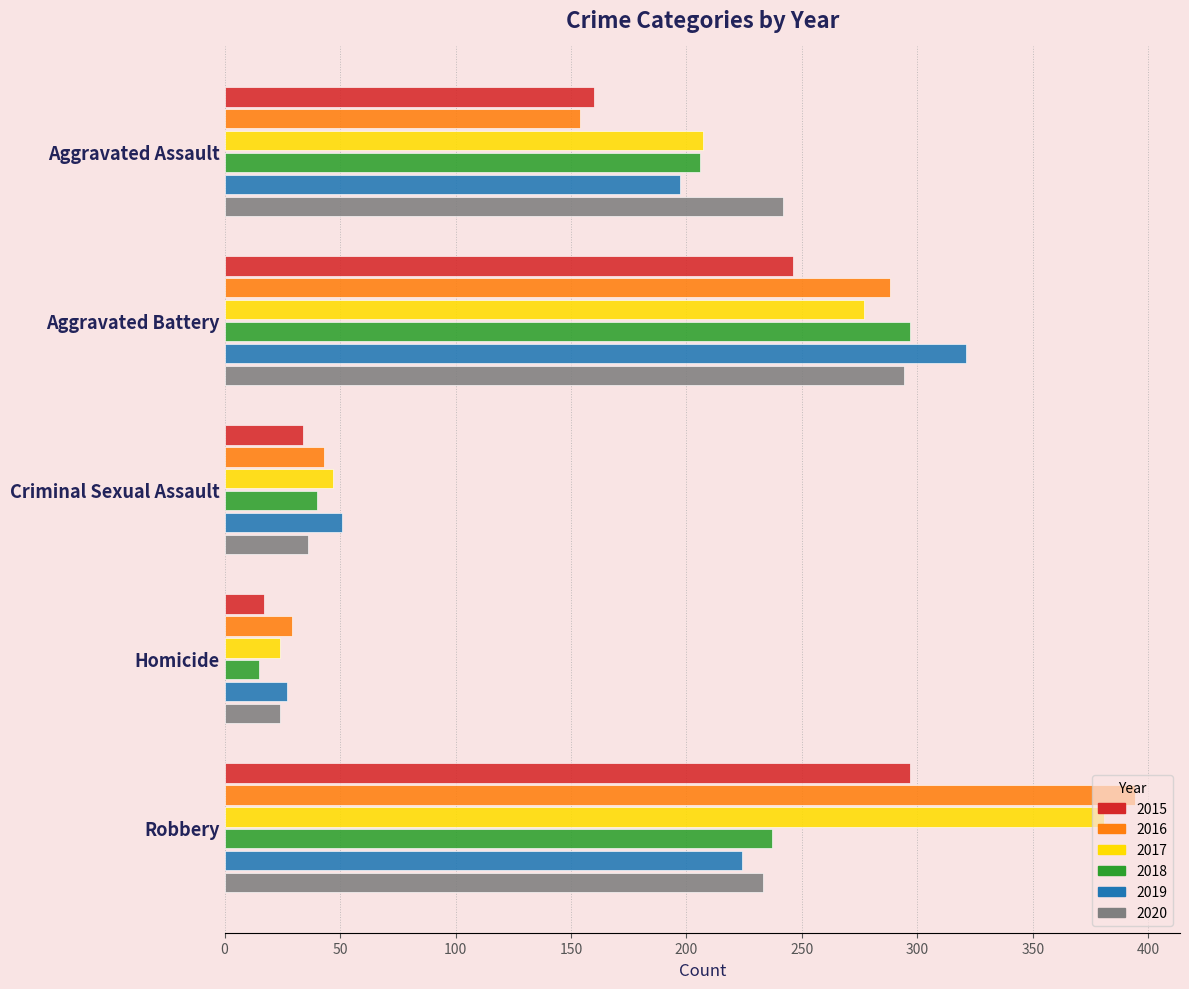

Read the 2019 value at Robbery.

224